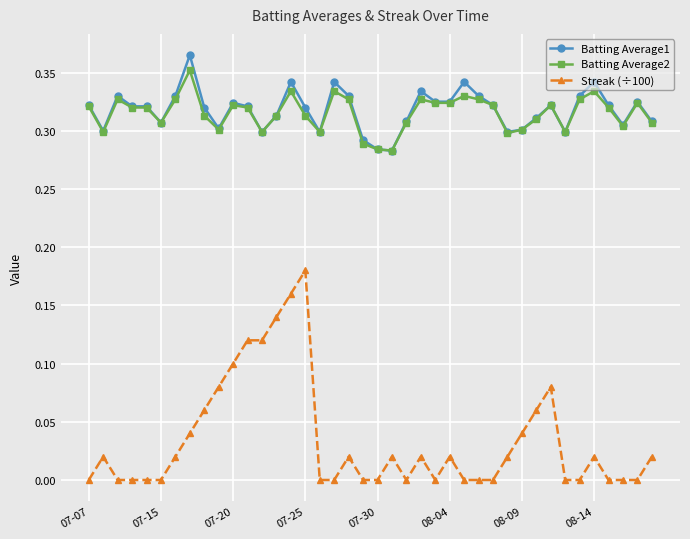

Which series has the widest spread of values?

Streak (÷100)